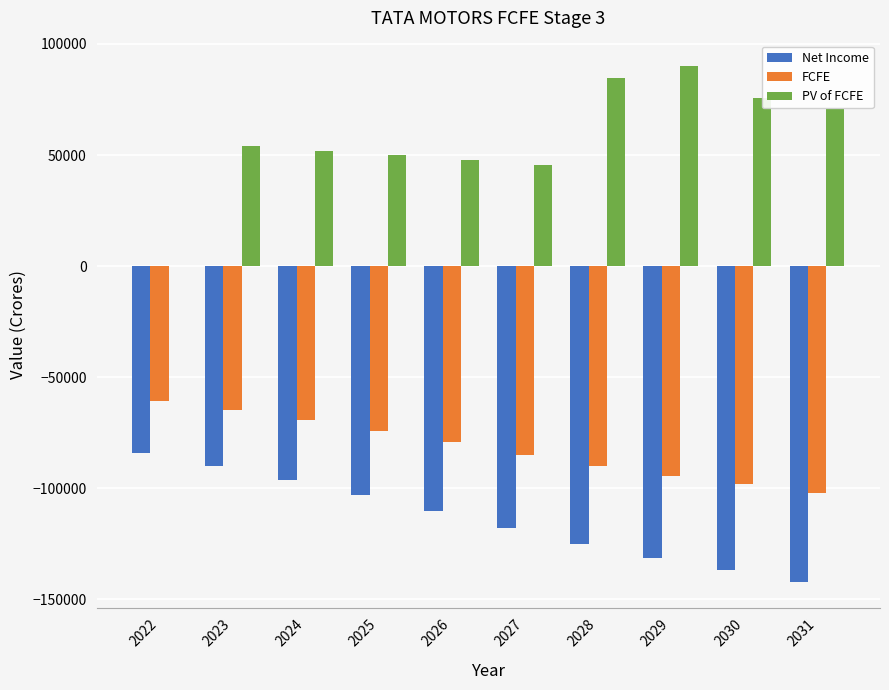

How many categories are shown in the chart?

10